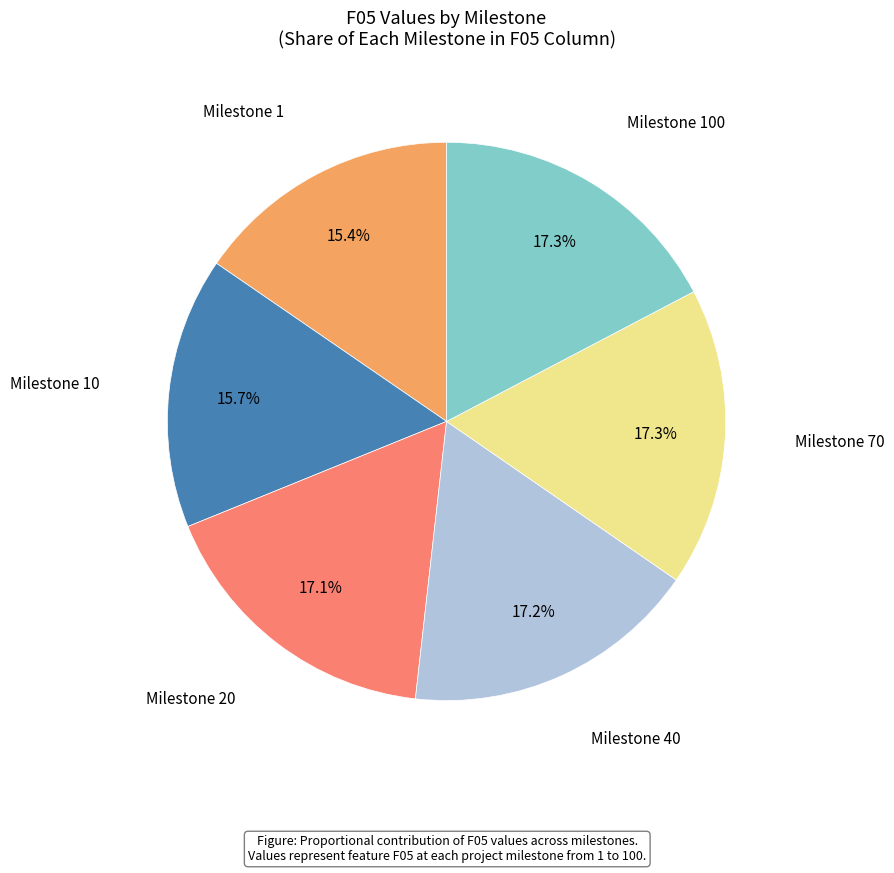

Is there any slice that represents more than half of the pie?

No